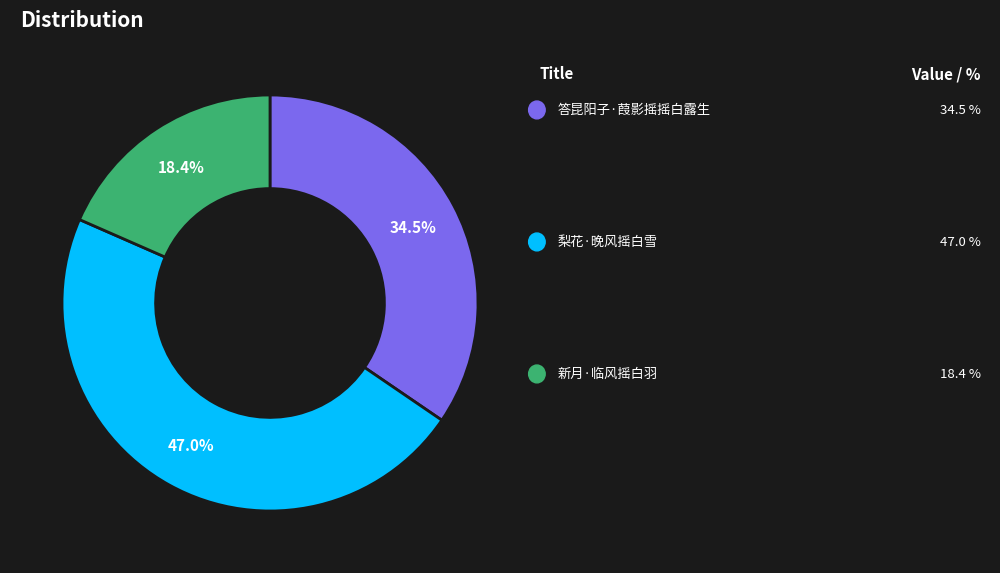

Does any single category account for the majority?

No